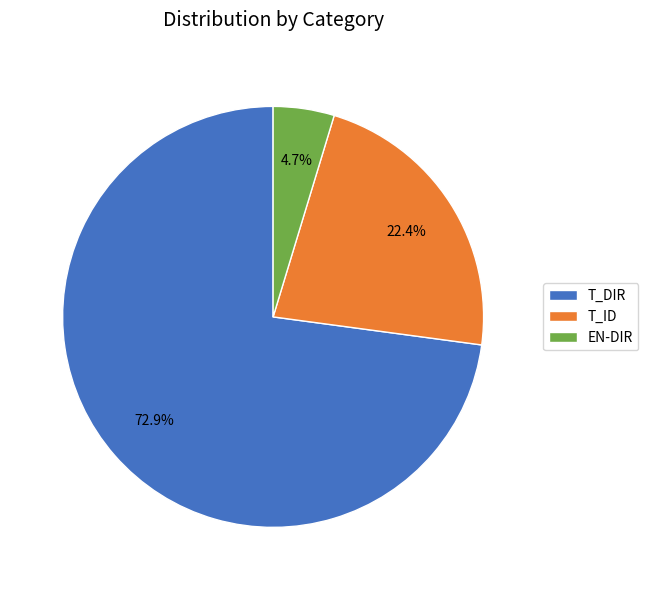

Between T_DIR and T_ID, which is larger?

T_DIR